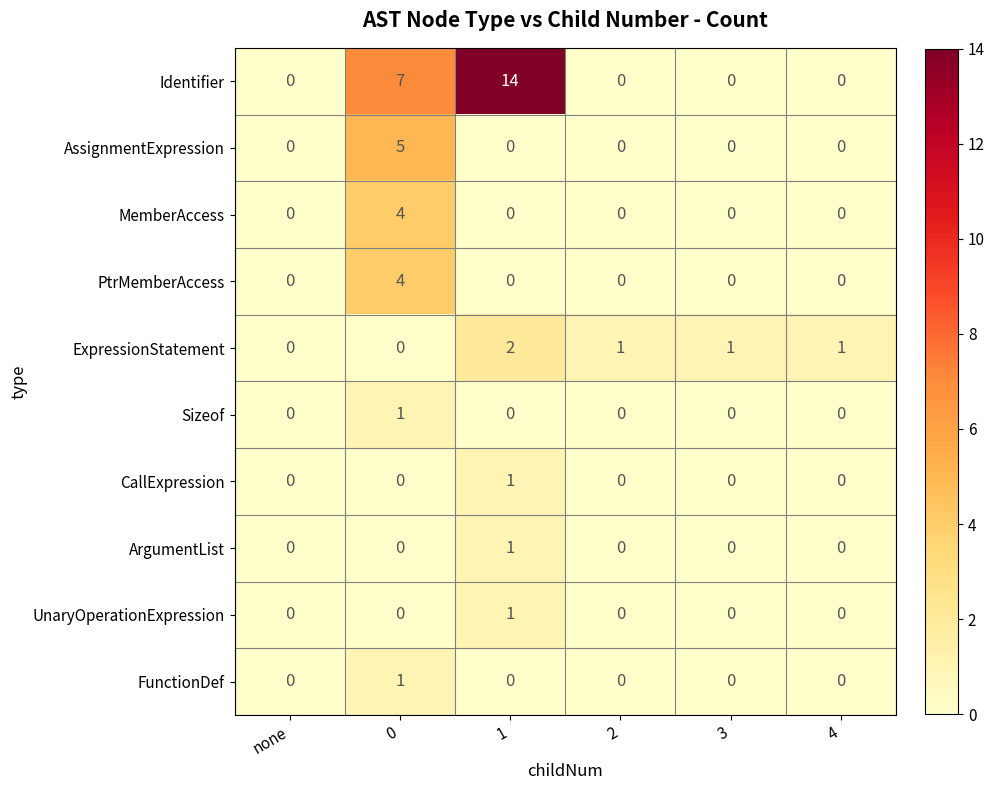

Count the CallExpression values in the range 0 to 1.

6